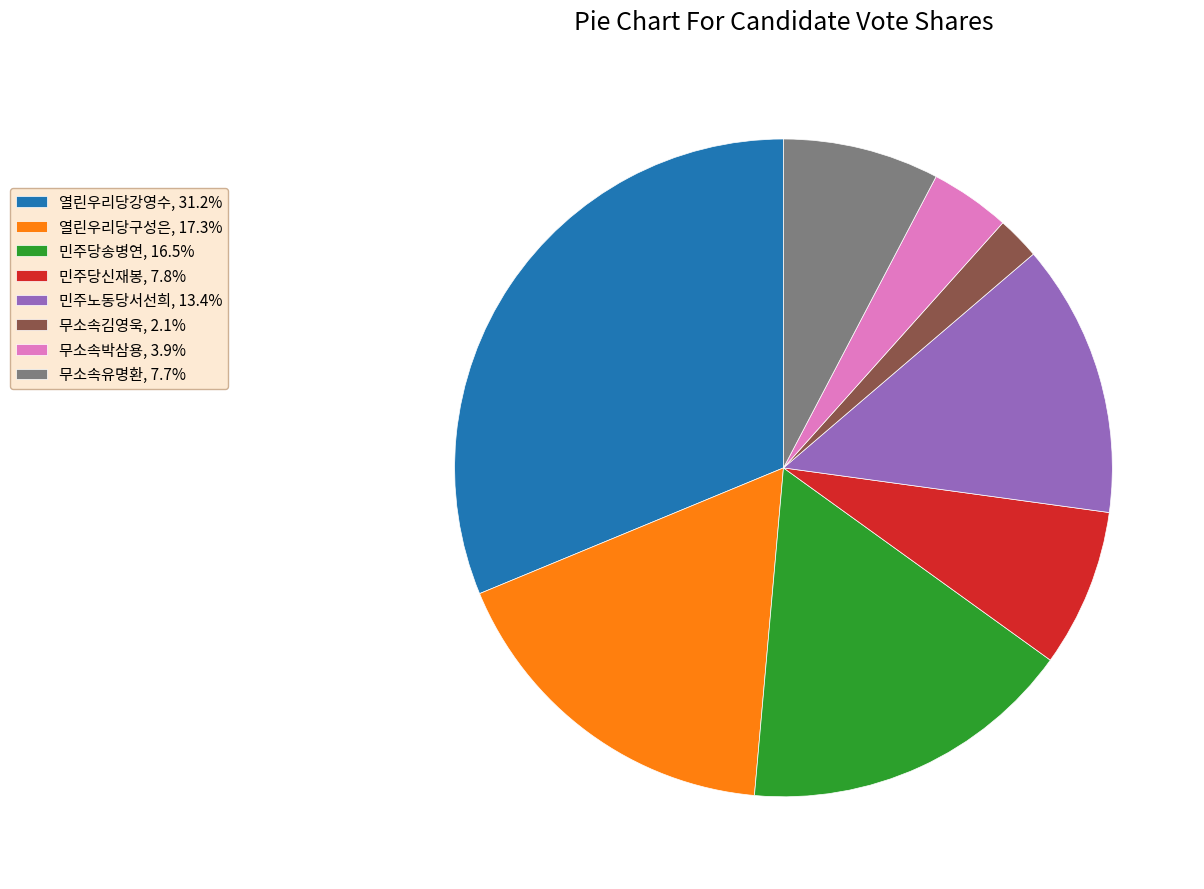

Is 열린우리당구성은, 17.3% the majority of the pie?

No